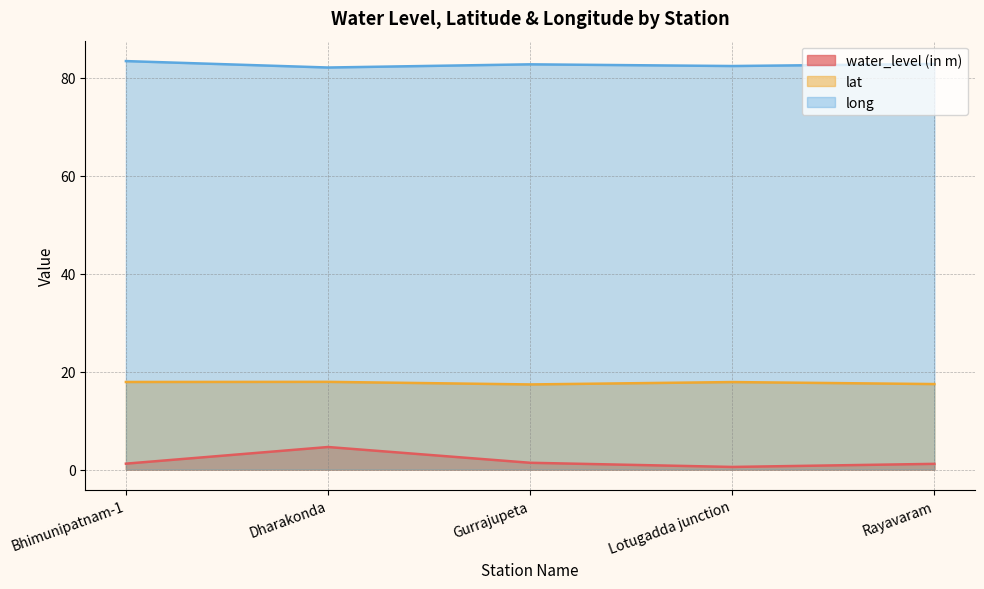

What is the value of the water_level (in m) point at the 1st from the left?

1.2